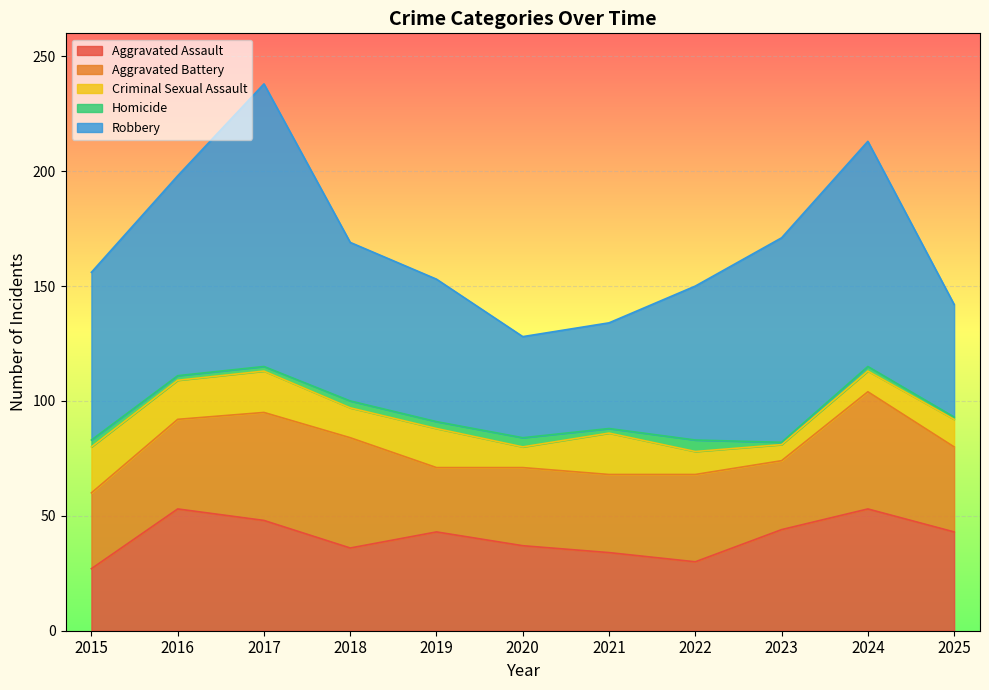

True or false: Homicide and Aggravated Assault cross at least once.

False